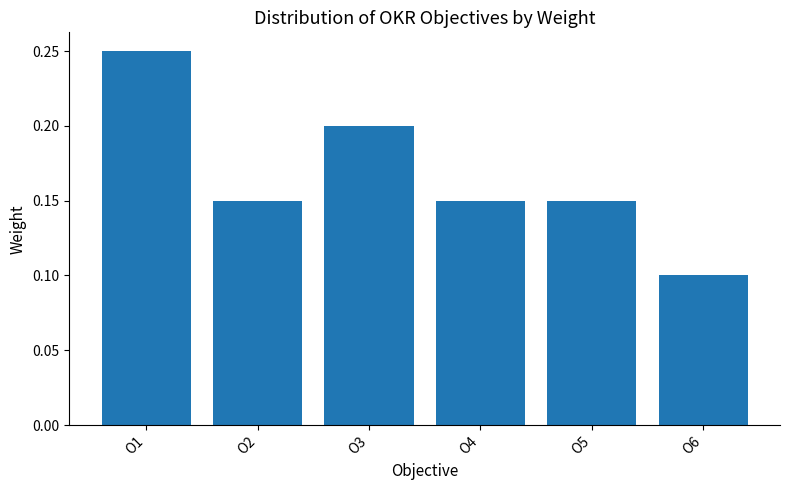

At which label is the value closest to 0?

O6